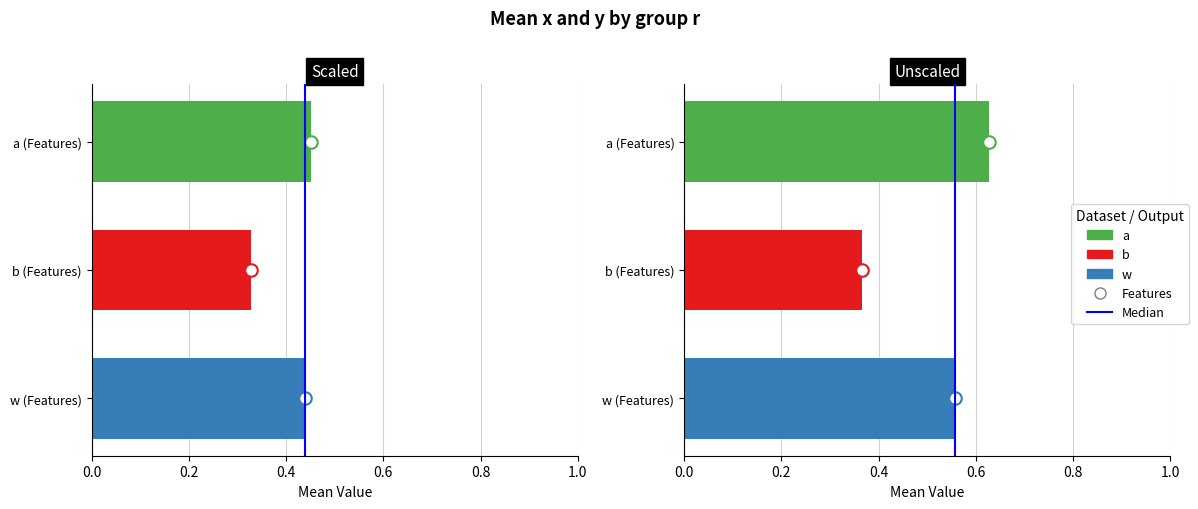

How many bars are there in each group?

2